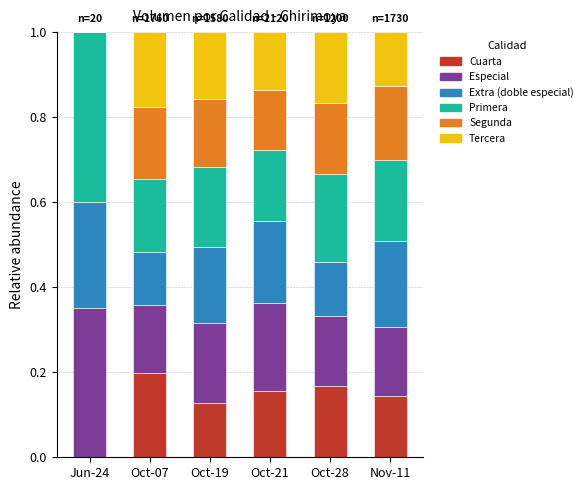

At which label does Cuarta reach its peak?

Oct-07